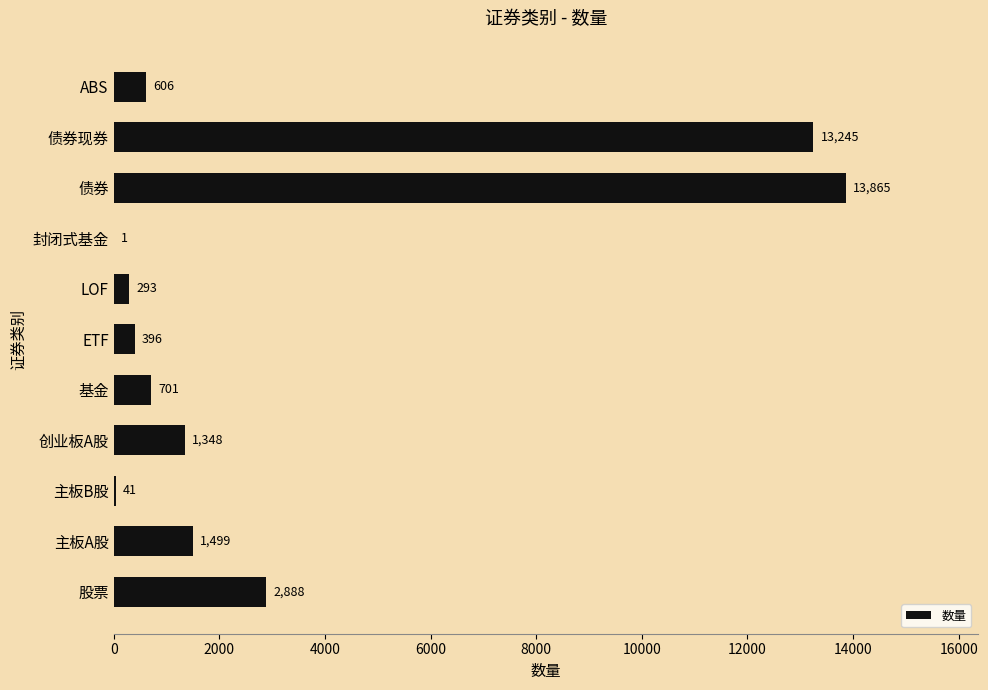

What is the maximum value shown in the chart?

13865